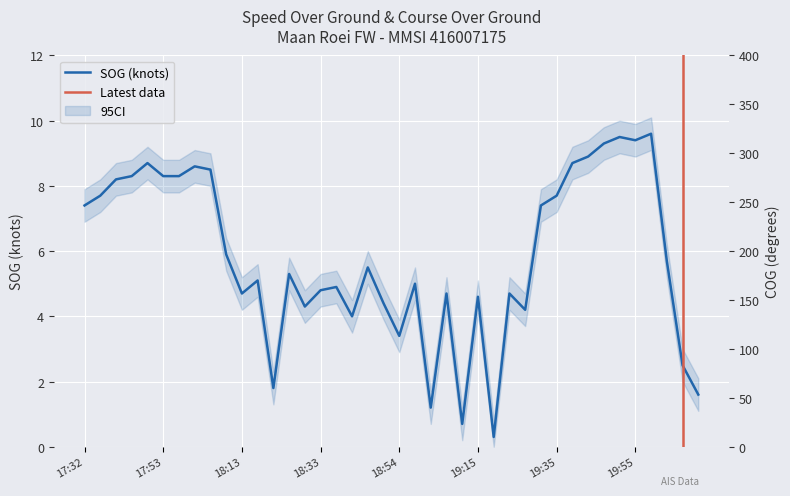

The COG series shows 90.3 at 19:39. True or false?

True